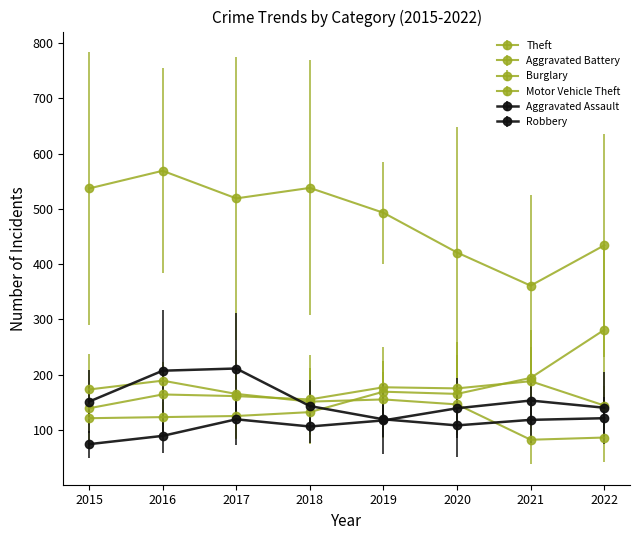

Count the number of categories in the chart.

8